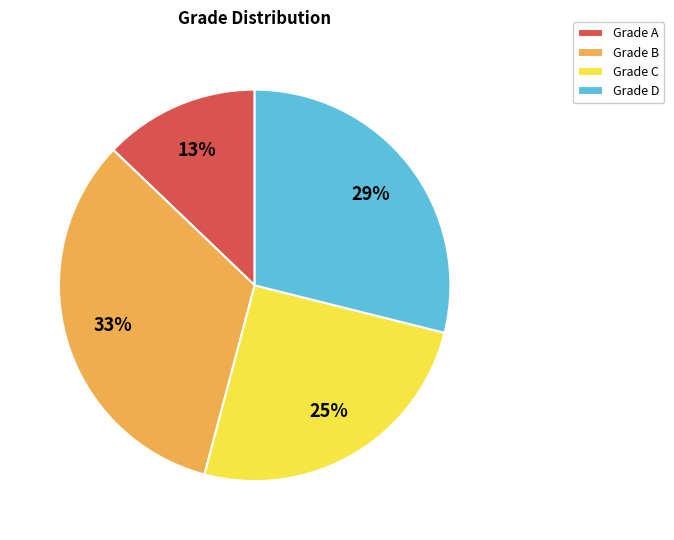

Which slice is the smallest?

Grade A